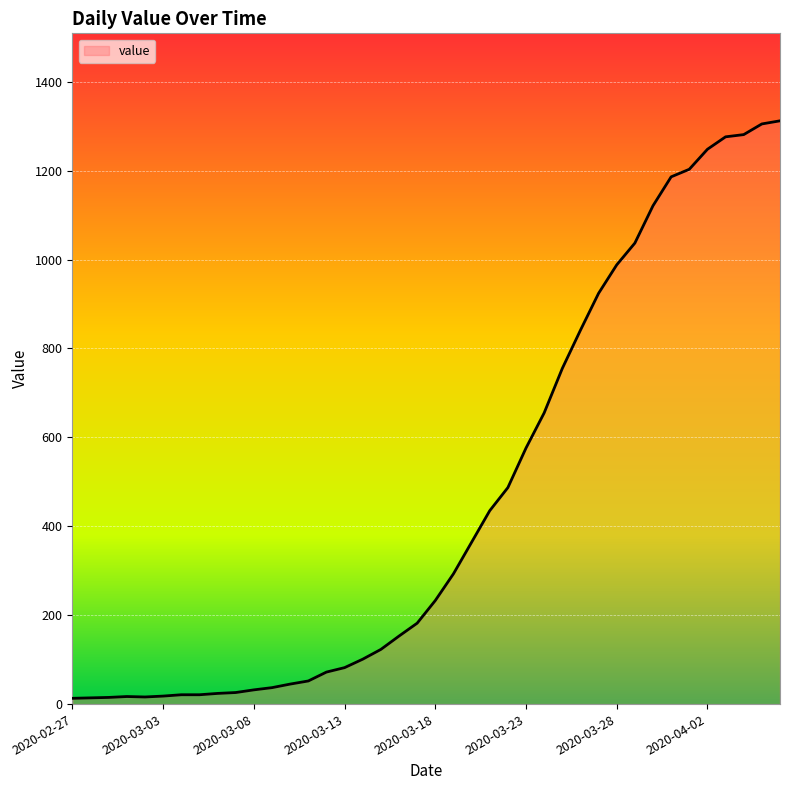

What is the difference between the maximum and minimum values?

1299